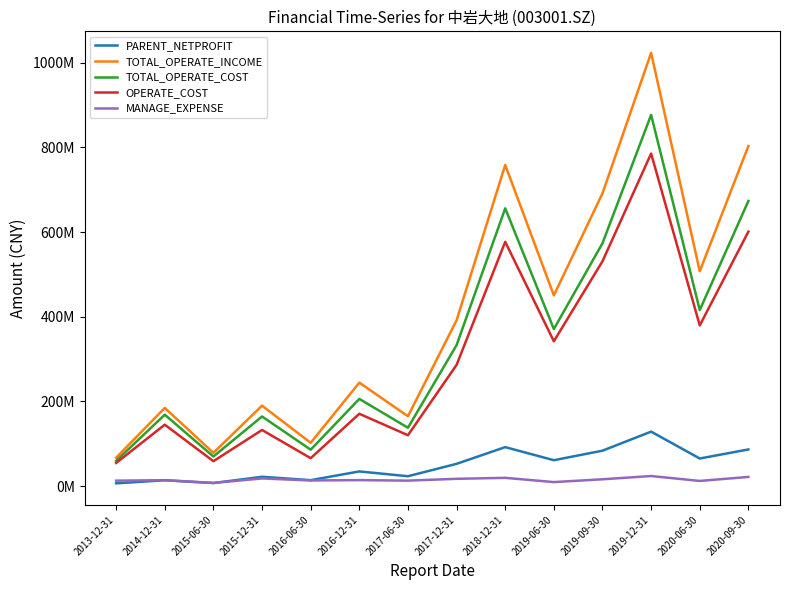

True or false: TOTAL_OPERATE_INCOME and OPERATE_COST intersect in this chart.

False